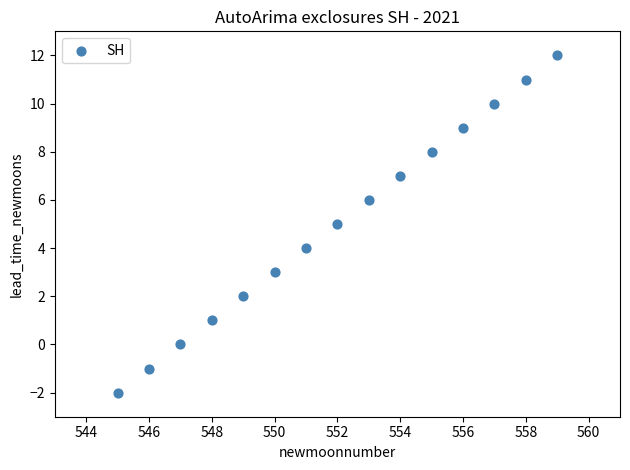

What is the range of Y values (max minus min)?

14